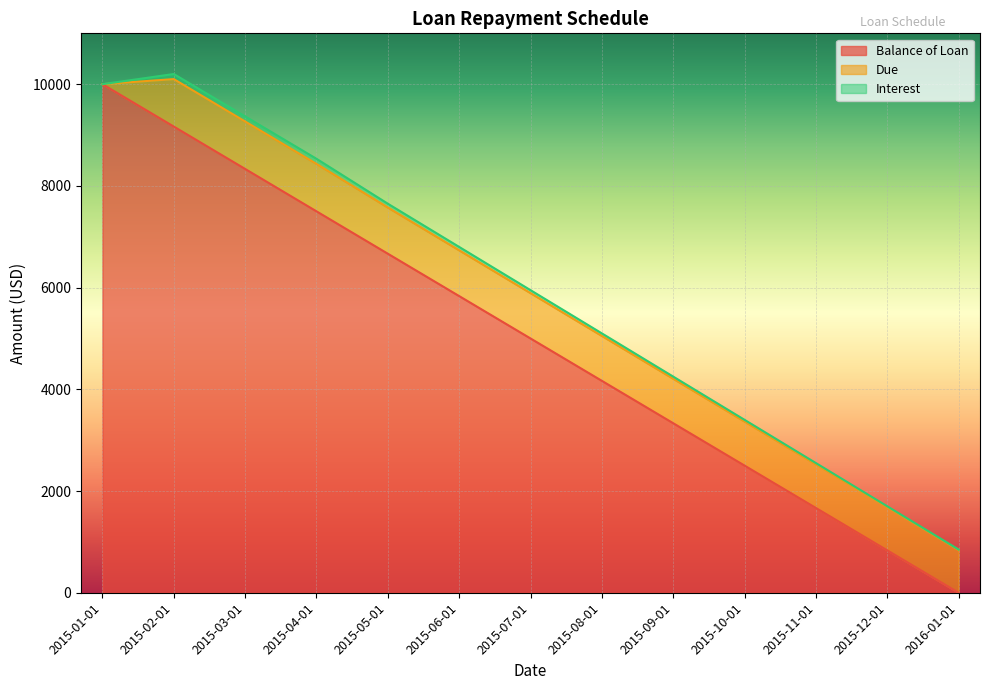

List the series in order of their overall mean, highest first.

Balance of Loan, Due, Interest